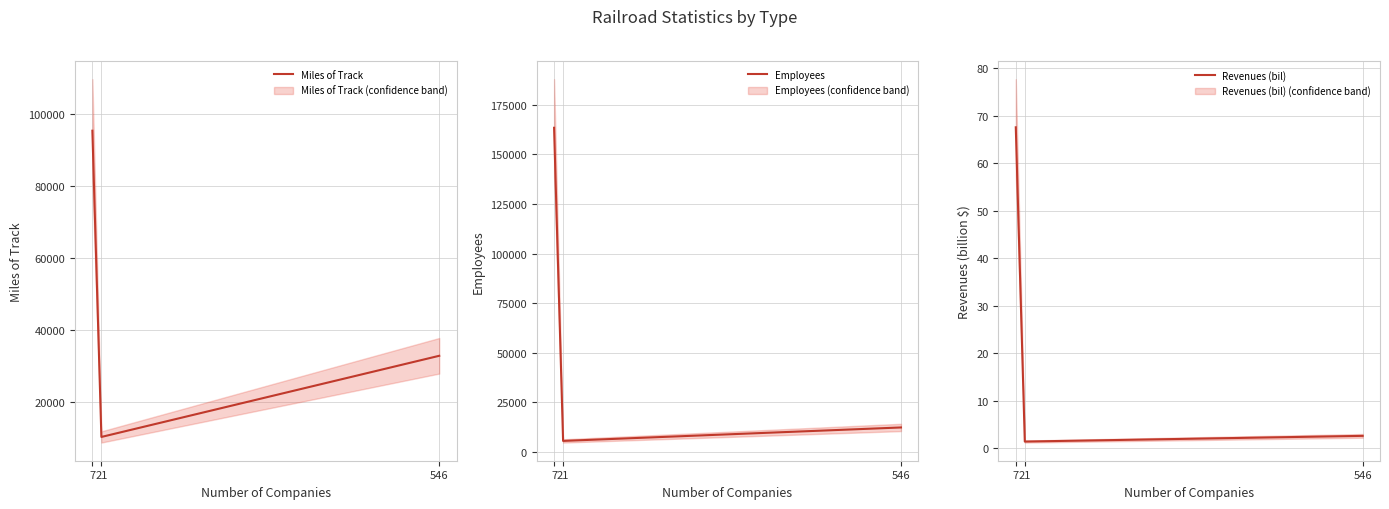

Which label corresponds to the smallest value in the chart?

21